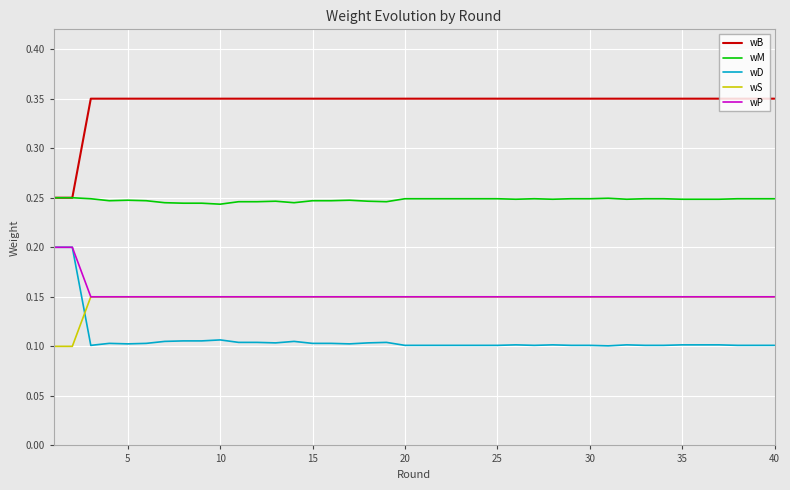

True or false: wD and wB cross at least once.

False